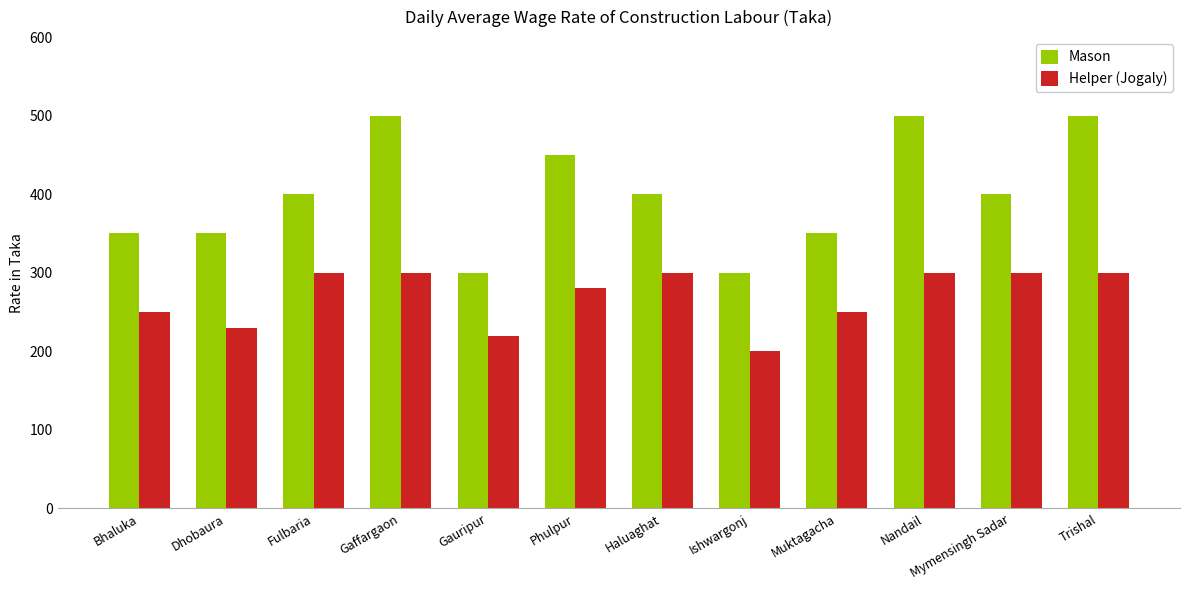

Rank the series by their maximum value, from highest to lowest.

Mason, Helper (Jogaly)